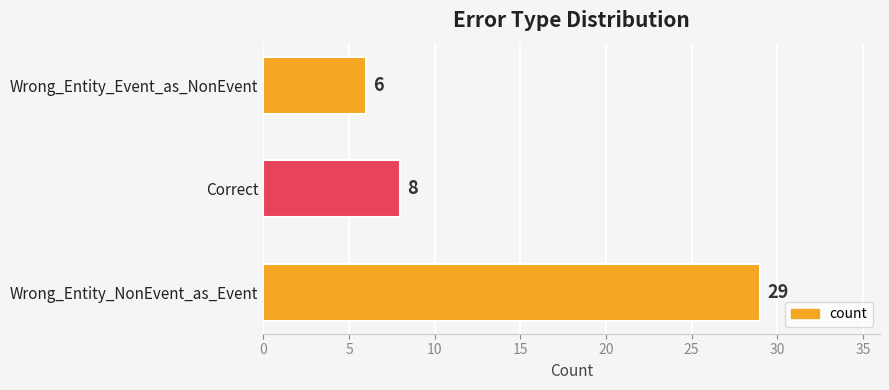

What is the change in value from Wrong_Entity_NonEvent_as_Event to Correct?

-21